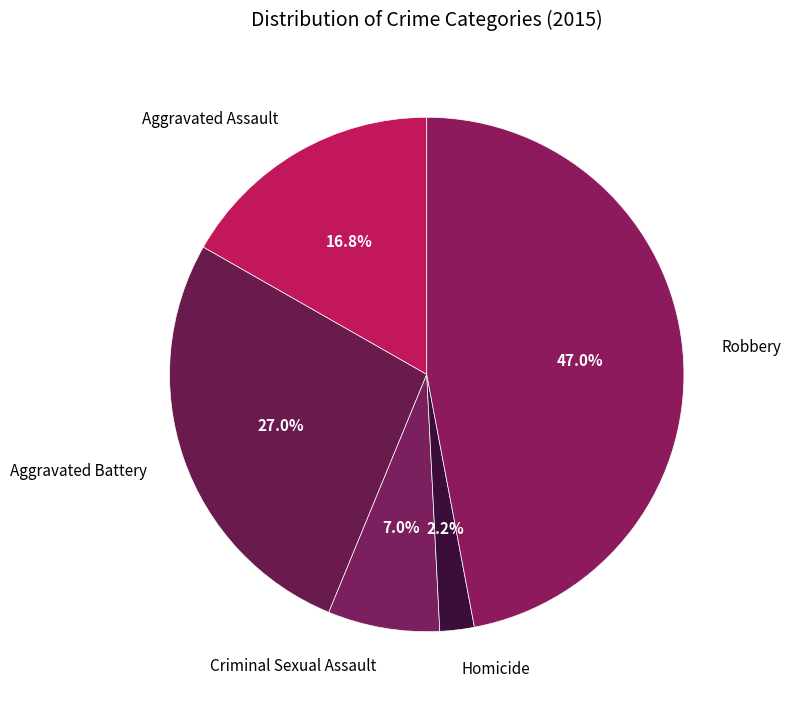

Is there a majority slice in this chart?

No